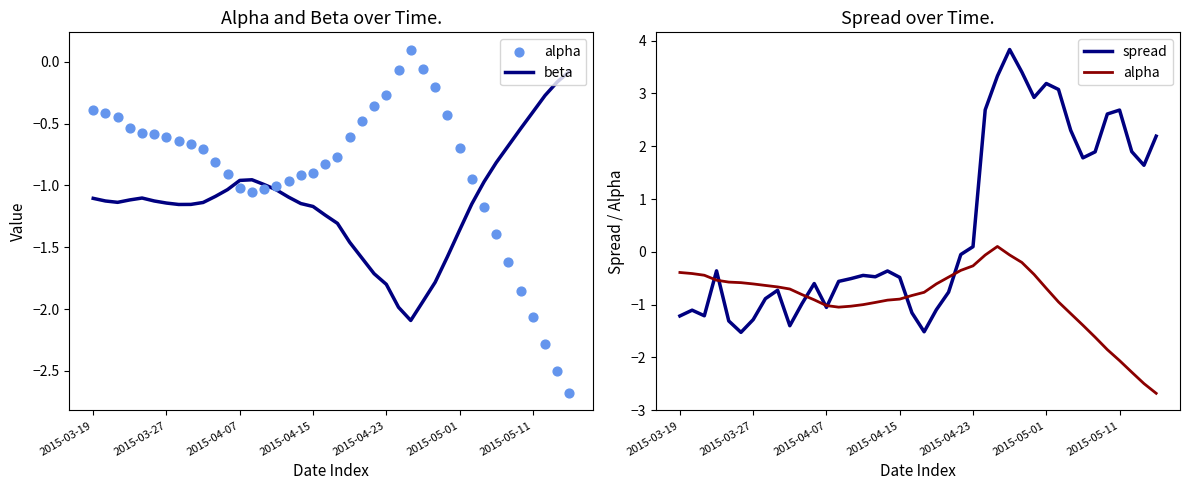

At how many categories does at least one series exceed 0?

16